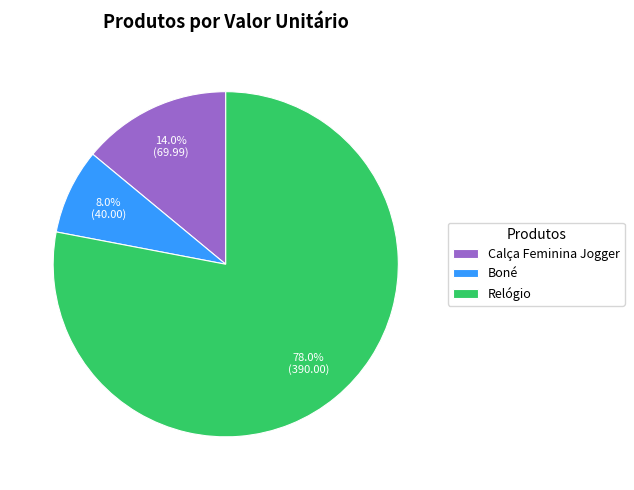

To the nearest percent, what portion does Relógio represent?

78%